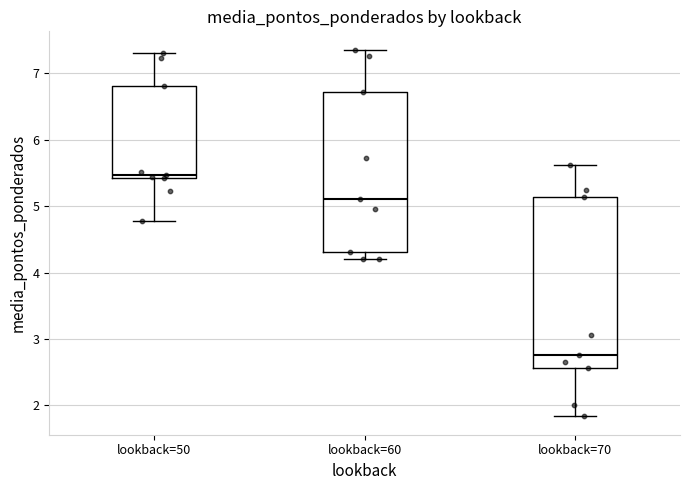

Which box's median line is the highest?

lookback=50